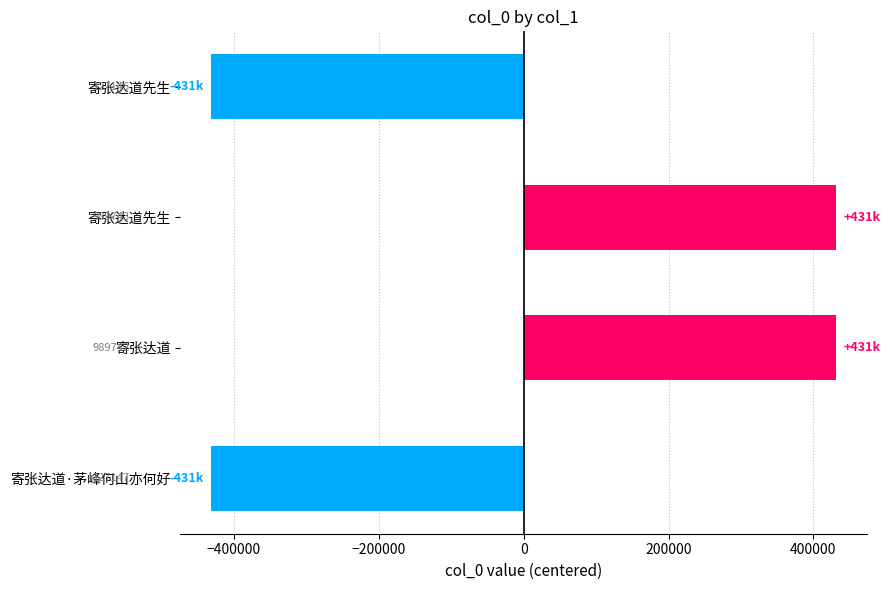

Are the bars horizontal?

Yes